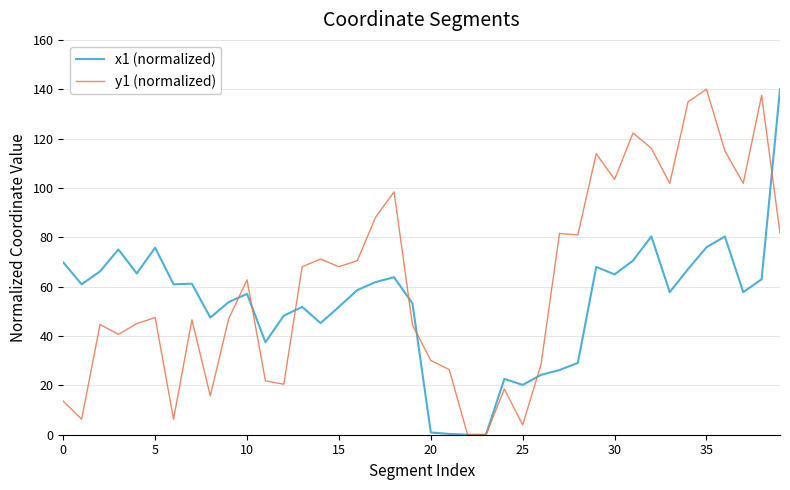

What is the maximum value for y1 (normalized)?

140.0